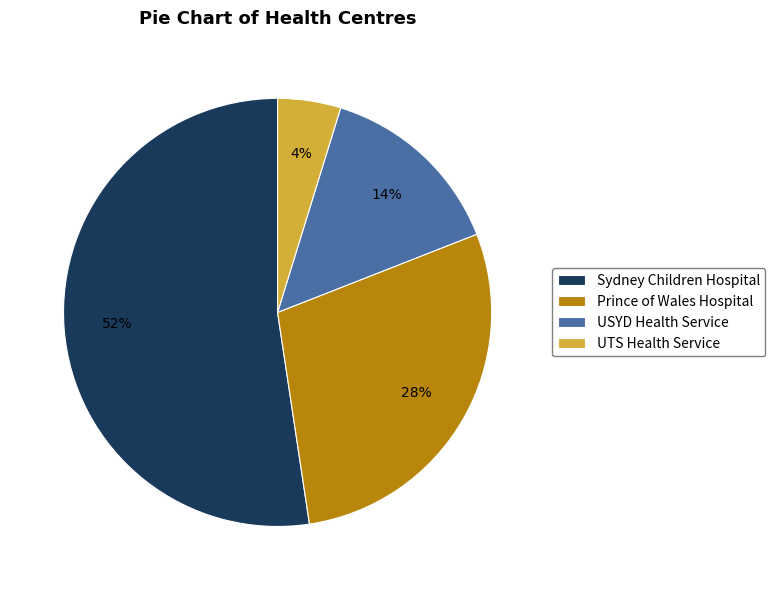

Do Sydney Children Hospital and Prince of Wales Hospital together represent more than half of the pie?

Yes